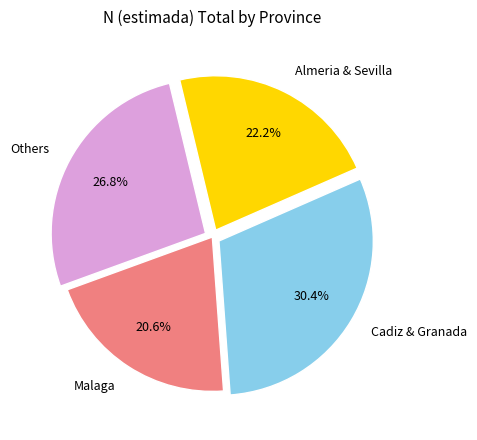

Approximately how many times larger is the value at Others compared to Cadiz & Granada?

0.9